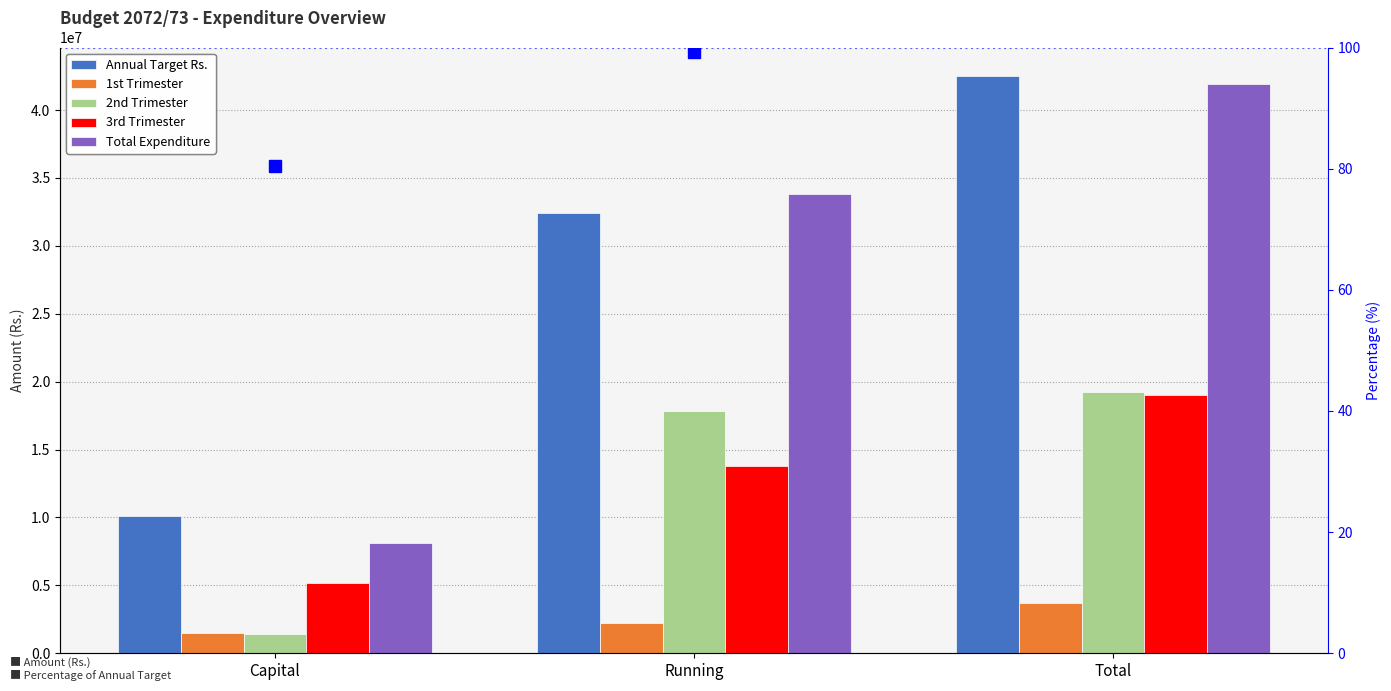

What is the sum of the Annual Target Rs. values at Total and Running?

74888000.0